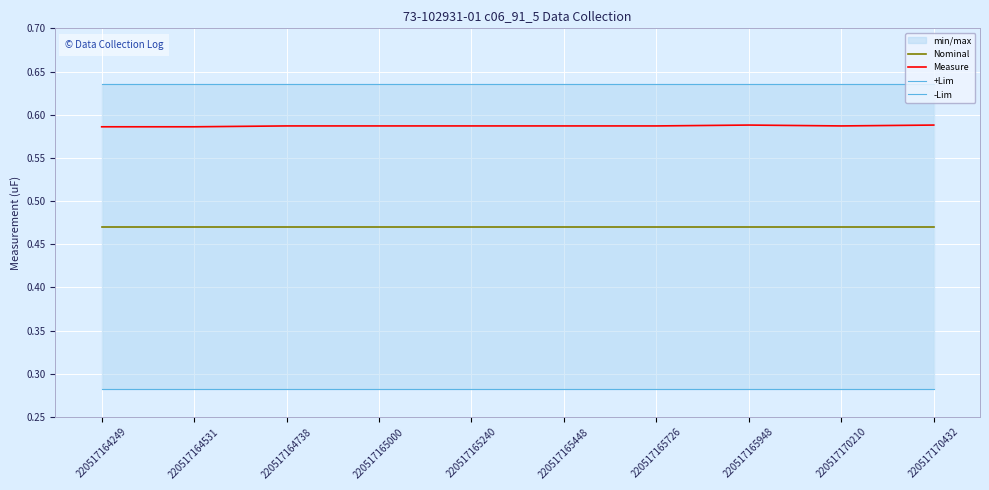

Is the value of Nominal at 220517165948 greater than the value of -Lim at 220517165948?

Yes